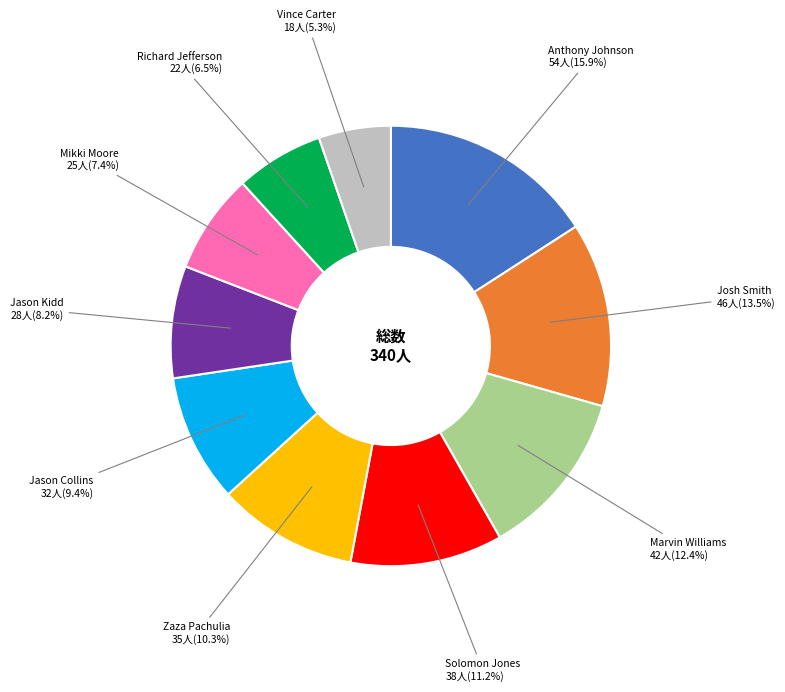

How many segments does this pie chart have?

10